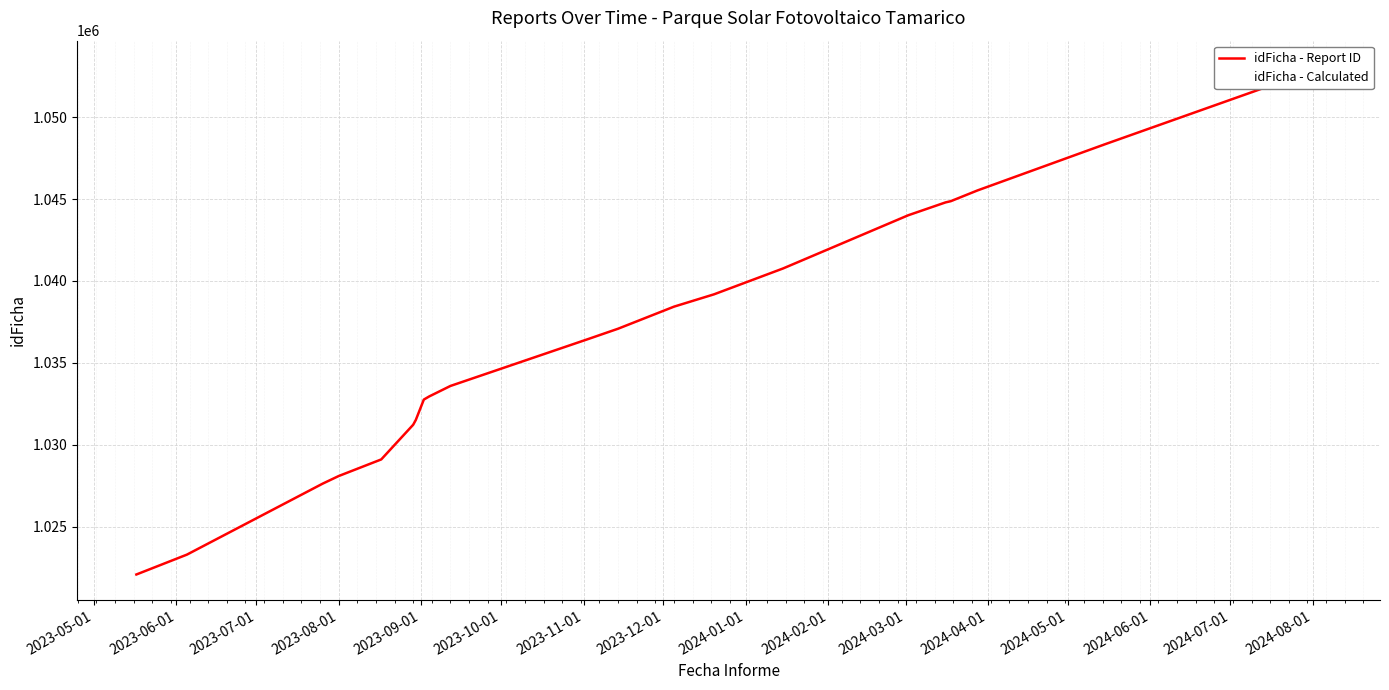

What position from the right is 2024-04-01?

13